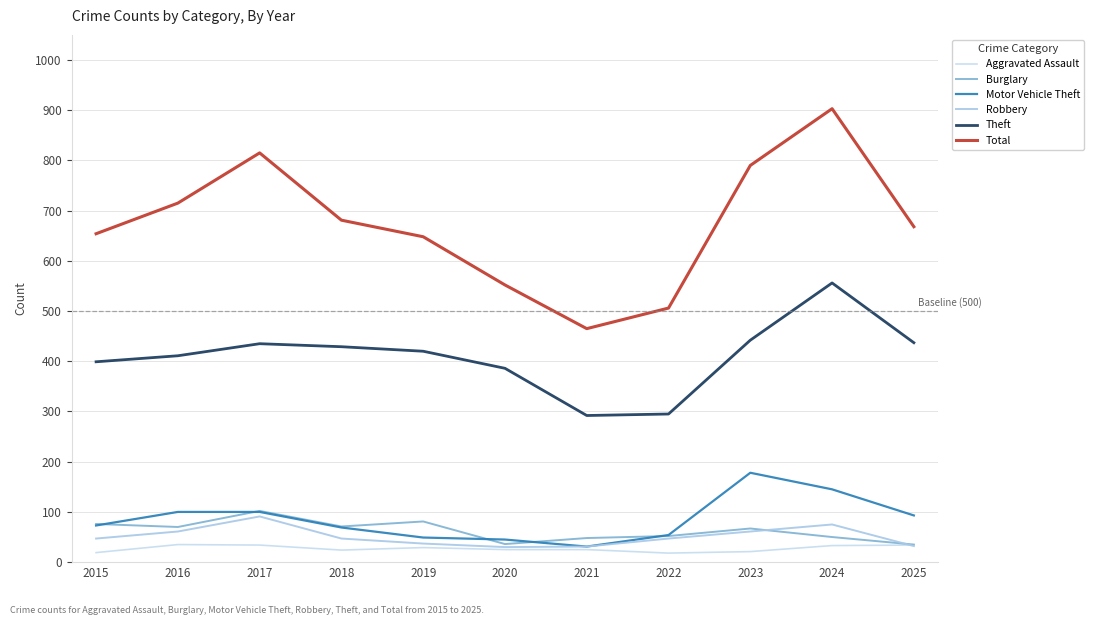

True or false: Motor Vehicle Theft and Total cross at least once.

False